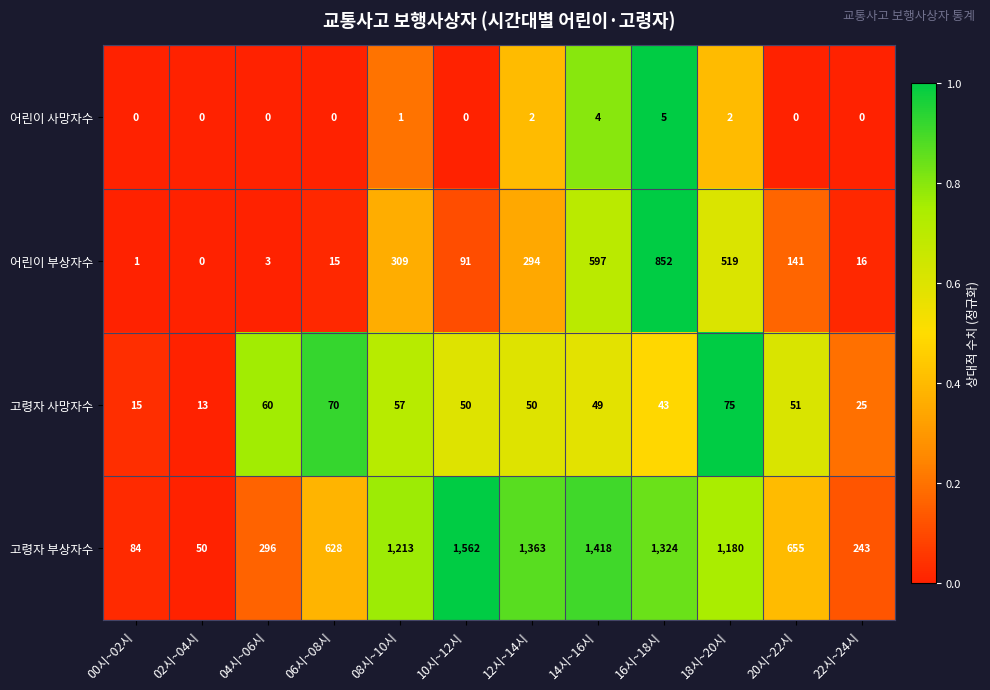

Which series changed the most between 06시~08시 and 08시~10시?

고령자 부상자수